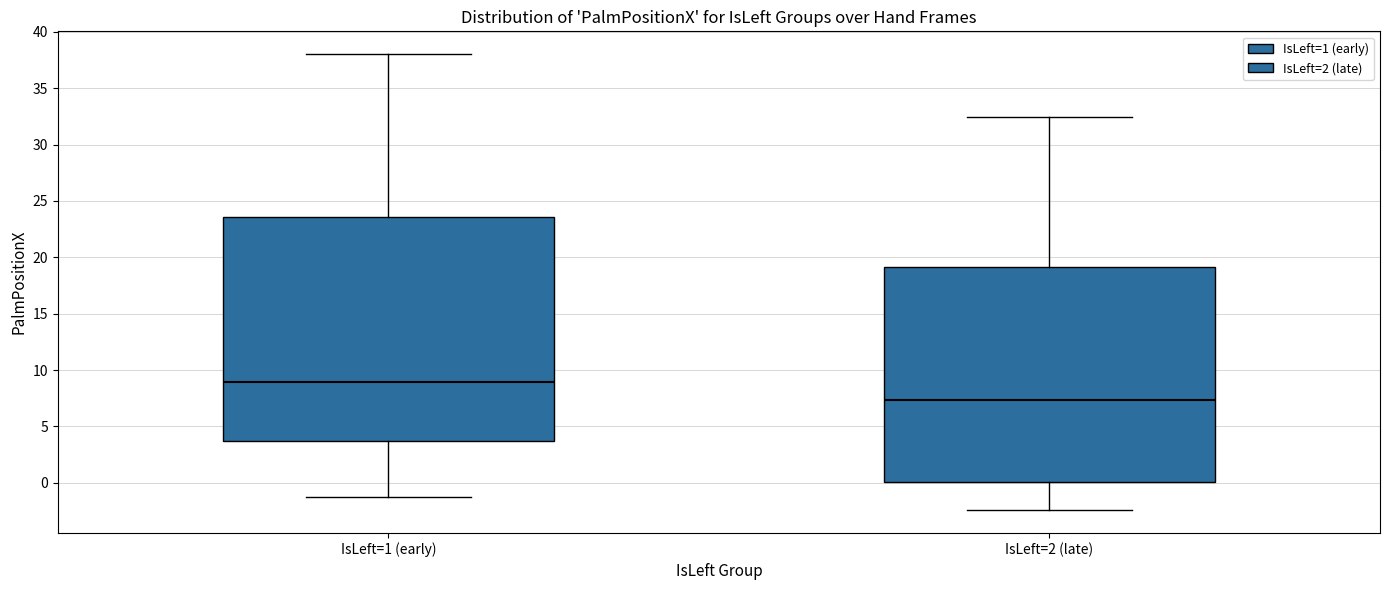

Comparing the boxes themselves (not the whiskers), which one is the tallest?

IsLeft=1 (early)